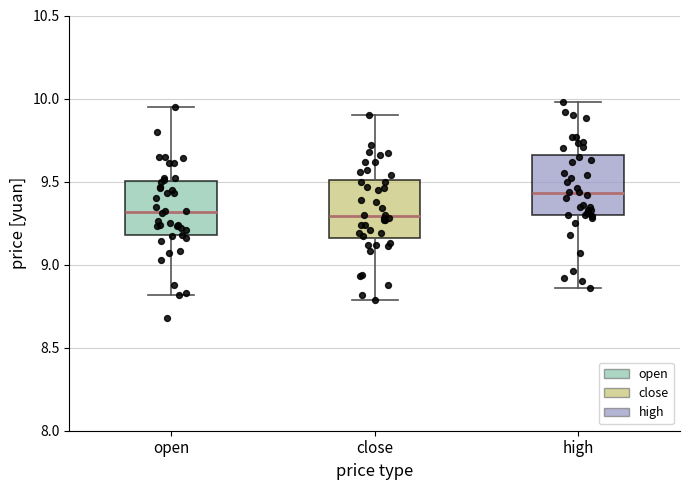

Where does the lower whisker of the box for high end on the y-axis? The values are not printed on the chart, so give them approximately, as read against the axis.

8.85